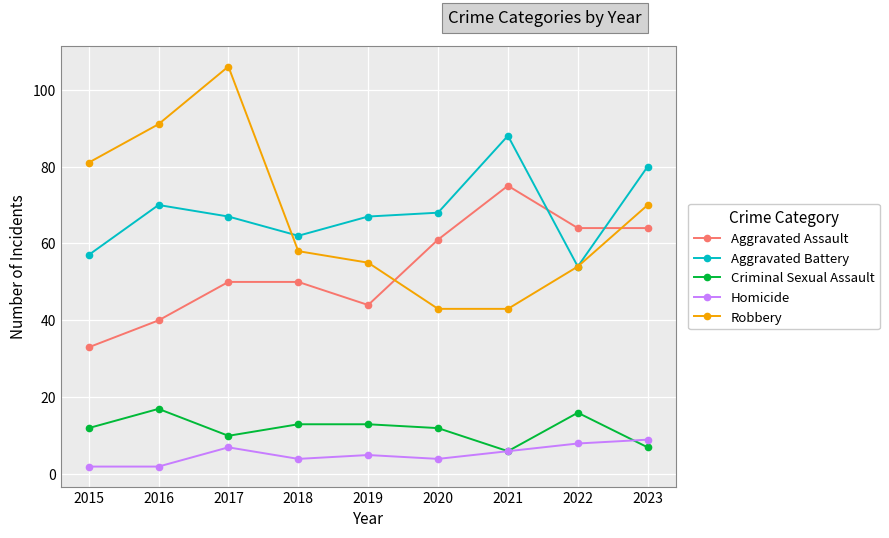

Where is Aggravated Battery nearest to the value 71?

2016